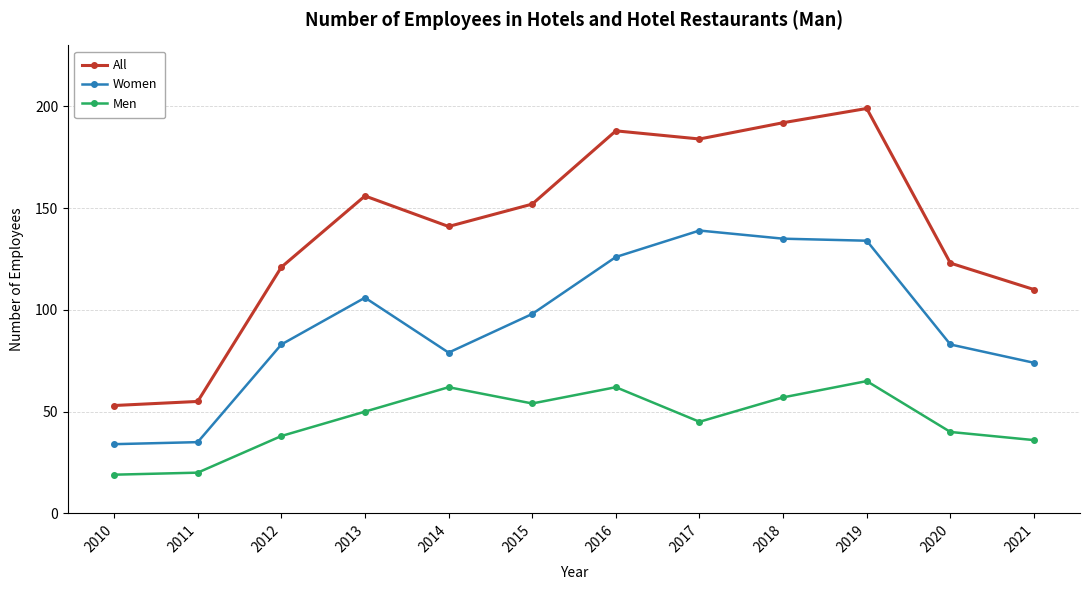

The value of Women at 2018 is 80. True or false?

False